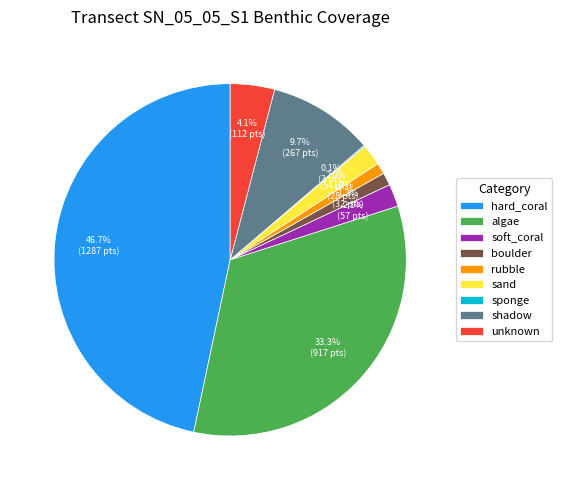

What is the largest slice in the pie chart?

hard_coral